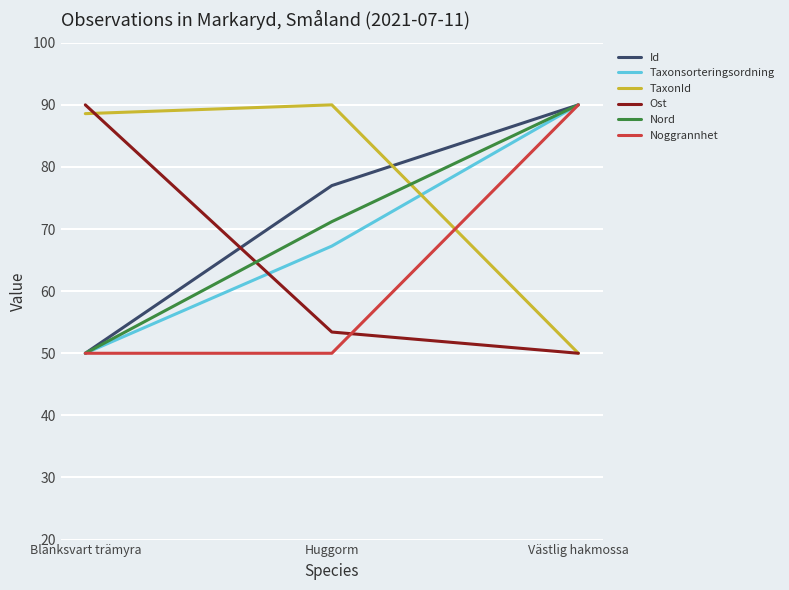

List the labels in order of Taxonsorteringsordning value, largest first.

Västlig hakmossa, Huggorm, Blanksvart trämyra